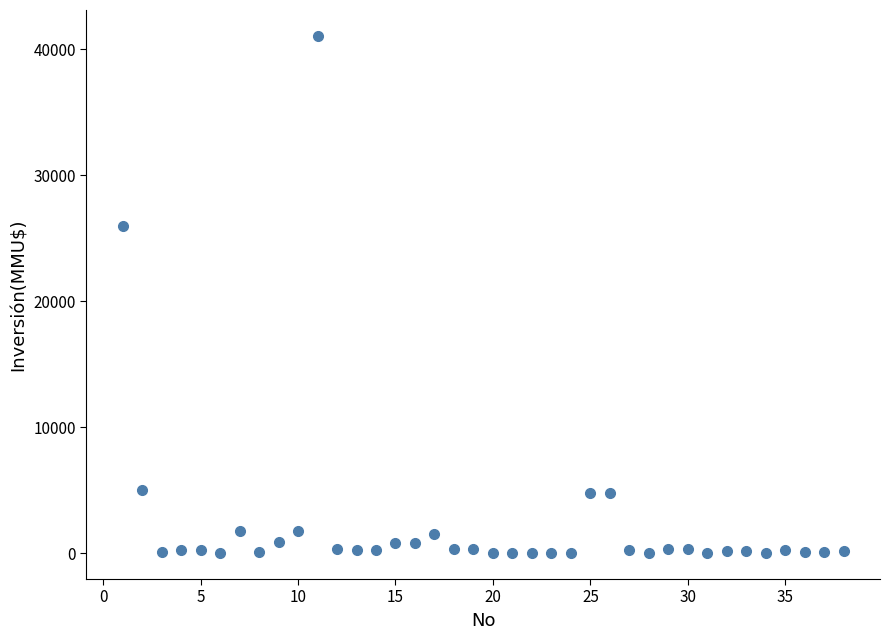

What is the range of X values (max minus min)?

37